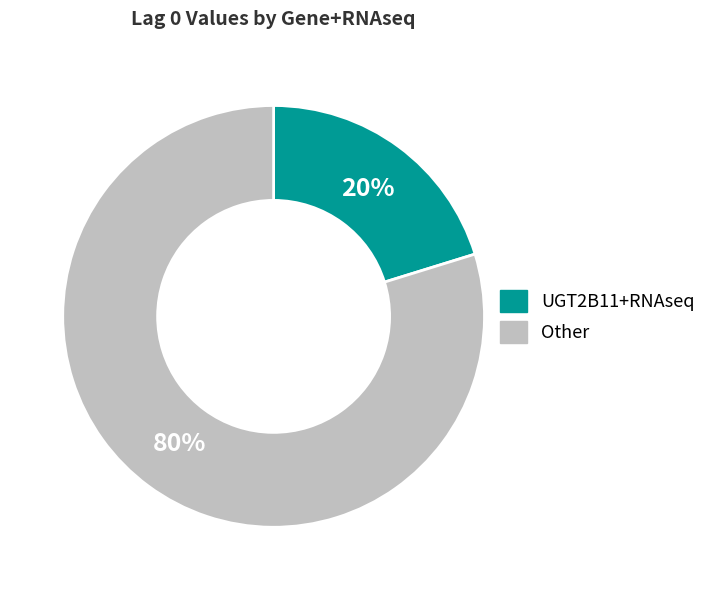

To the nearest percent, what is the average slice percentage?

50%